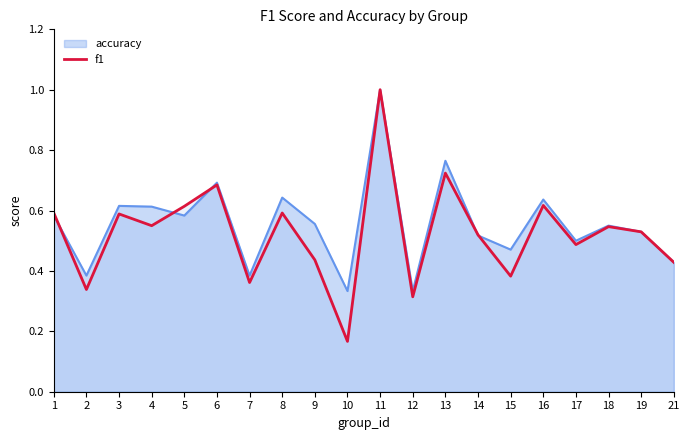

At which category is the sum across all series the highest?

11